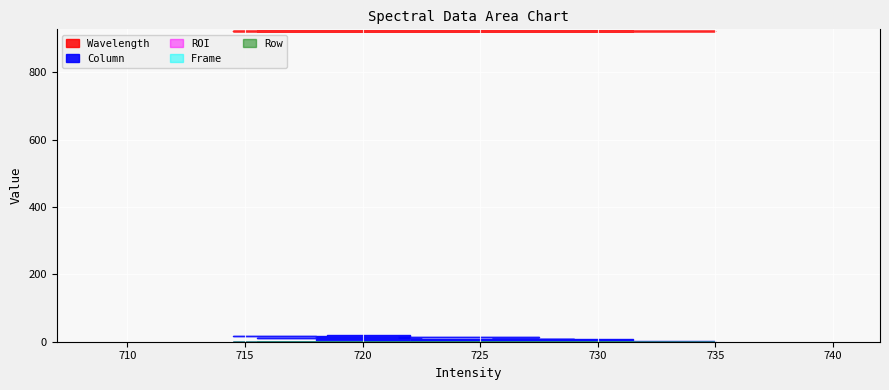

What value does the Column series have at 722?

13.0